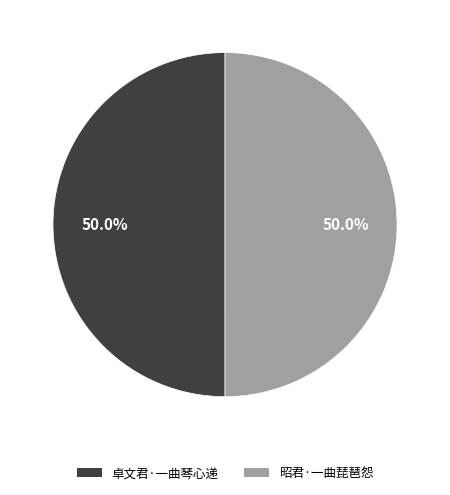

Combined, what portion of the pie is 昭君·一曲琵琶怨 and 卓文君·一曲琴心递?

100.0%